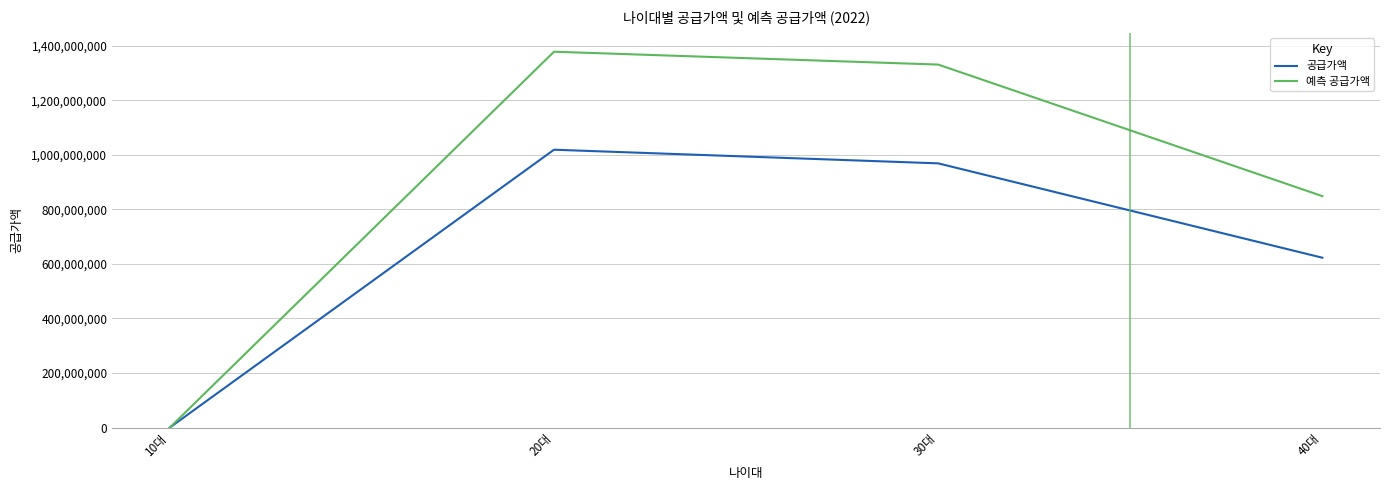

In 예측 공급가액, how many points are higher than both neighbors (excluding endpoints)?

1